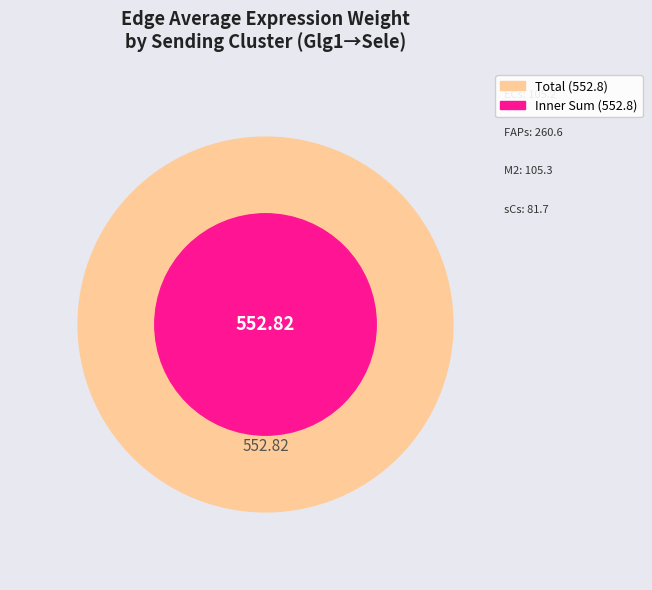

Combined, what portion of the pie is M2->FAPs and sCs->FAPs?

1.1%